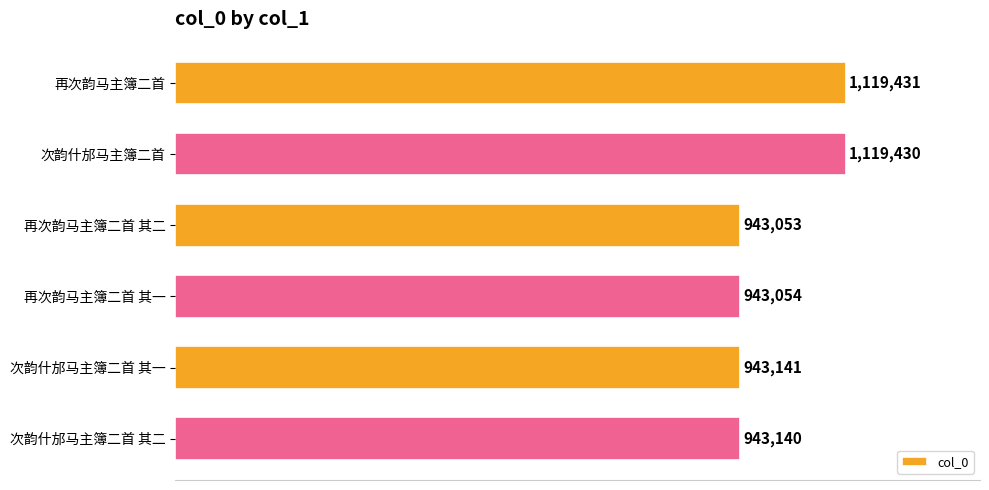

Does the chart contain any negative values?

No